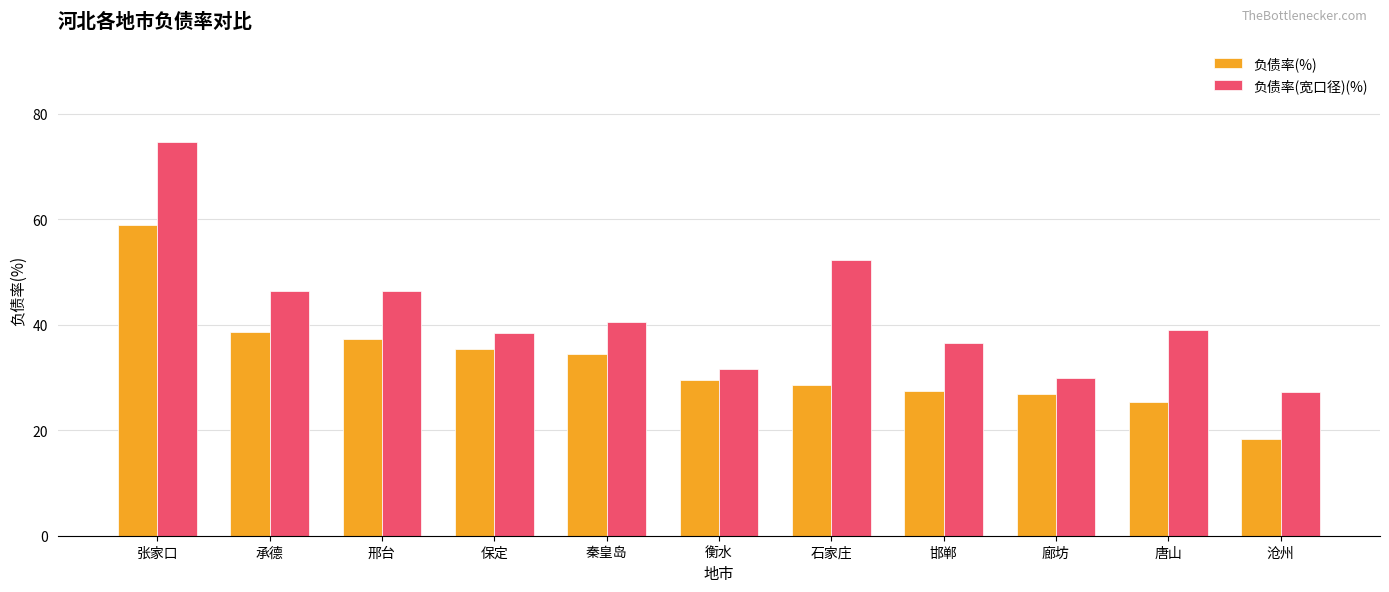

At how many categories does at least one series exceed 71?

1